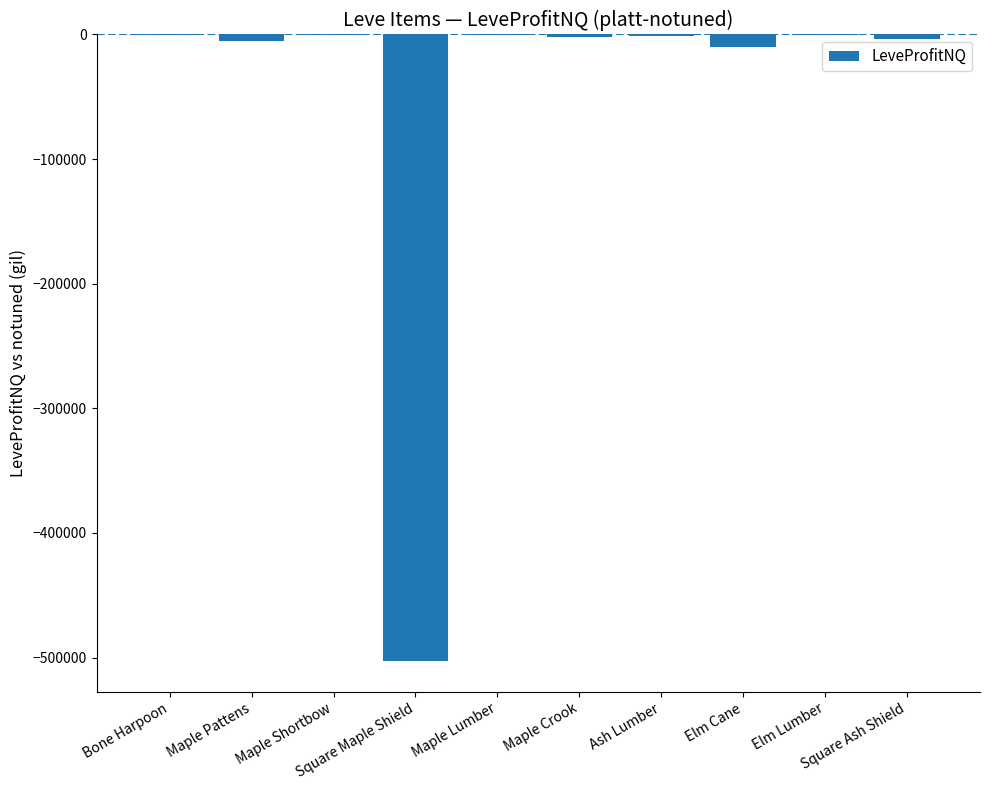

What is the sum of all values?

-525333.6